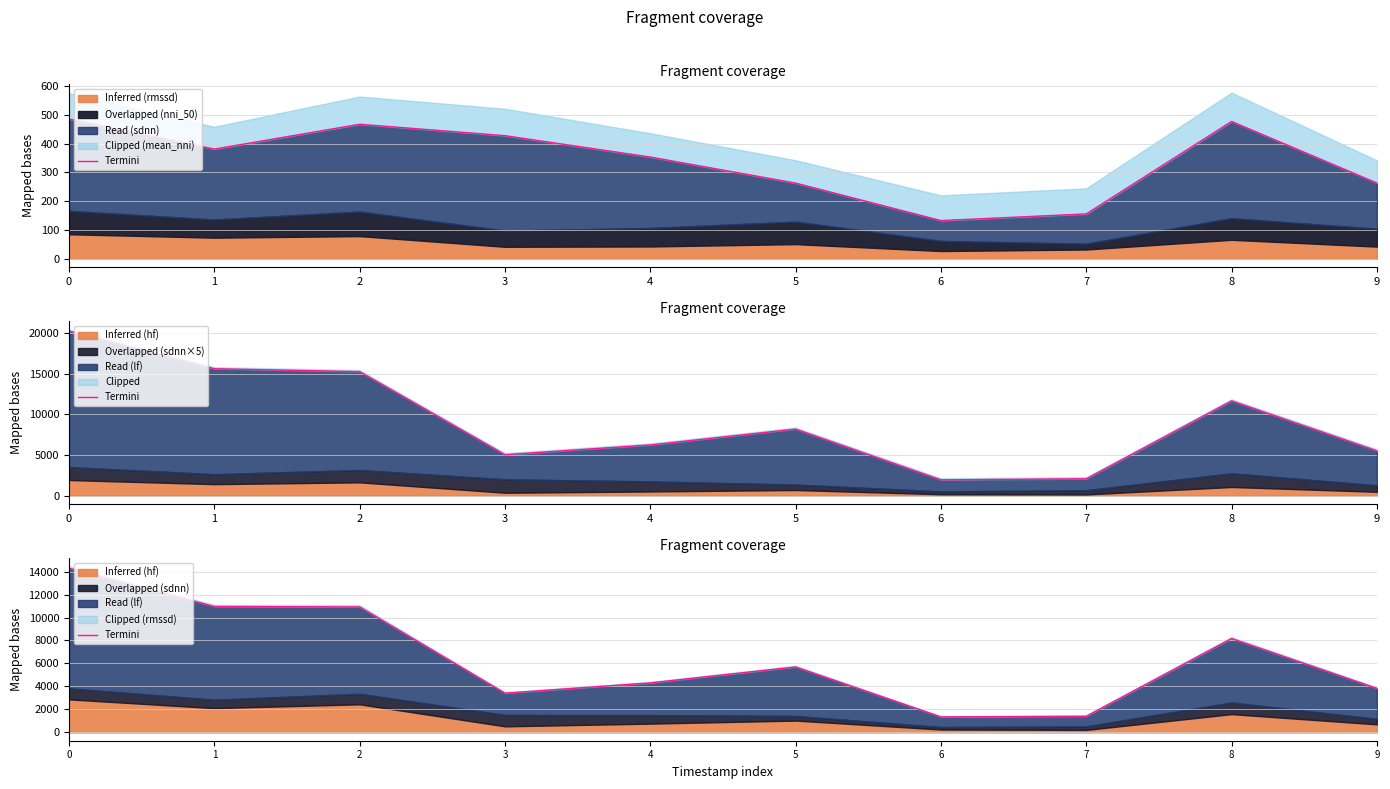

What is the difference between the maximum and minimum values?

12935.9